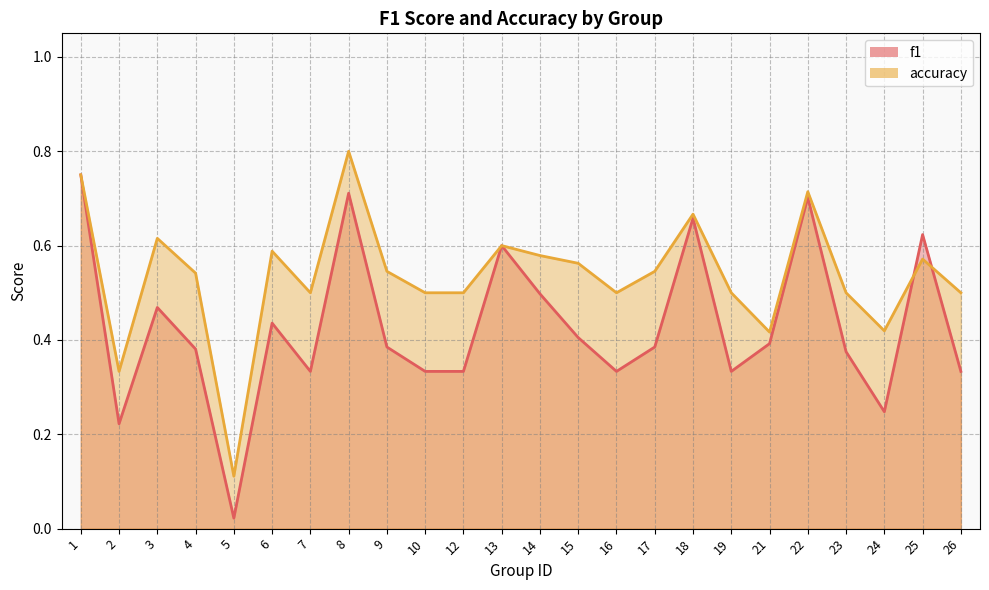

How many intersections are there between accuracy and f1?

2